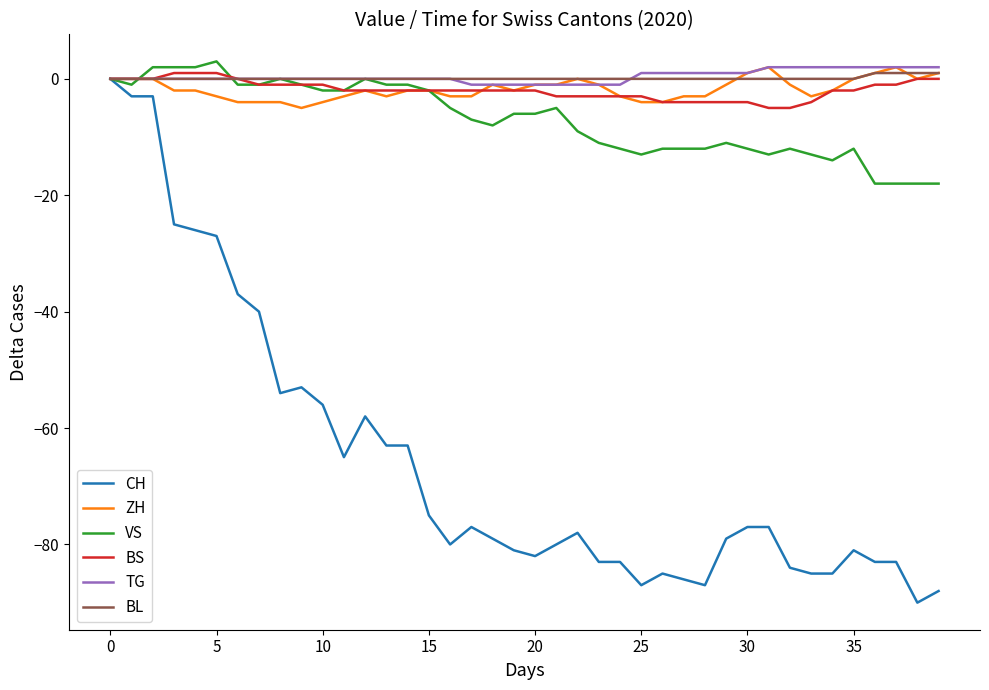

Which series has the largest range (max minus min)?

CH